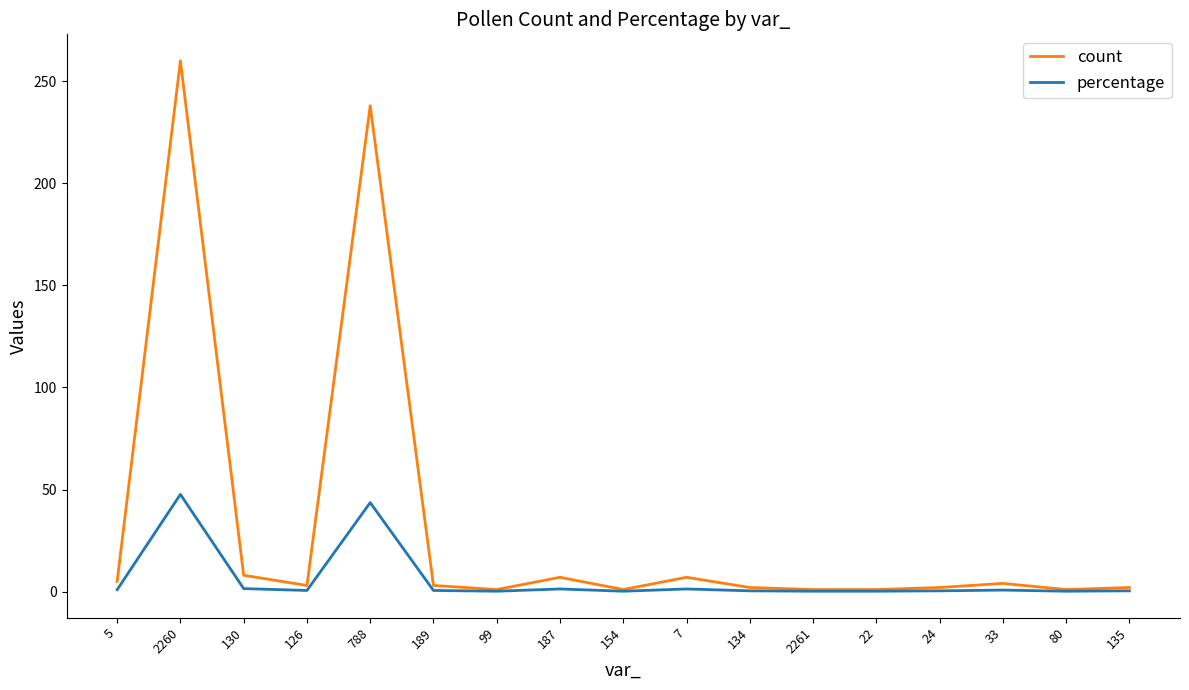

Which series has the widest spread of values?

count